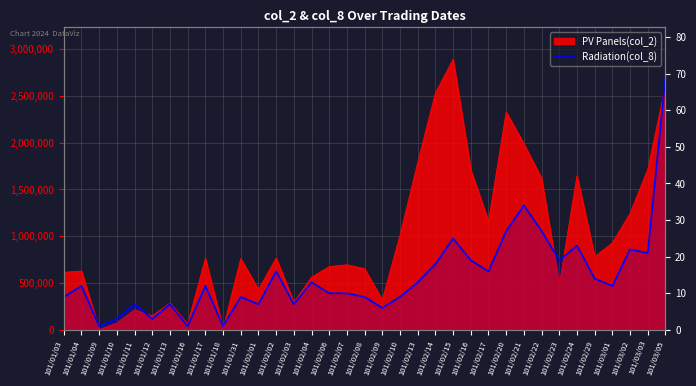

How many interior local peaks (higher than both neighbors) does the data have?

11